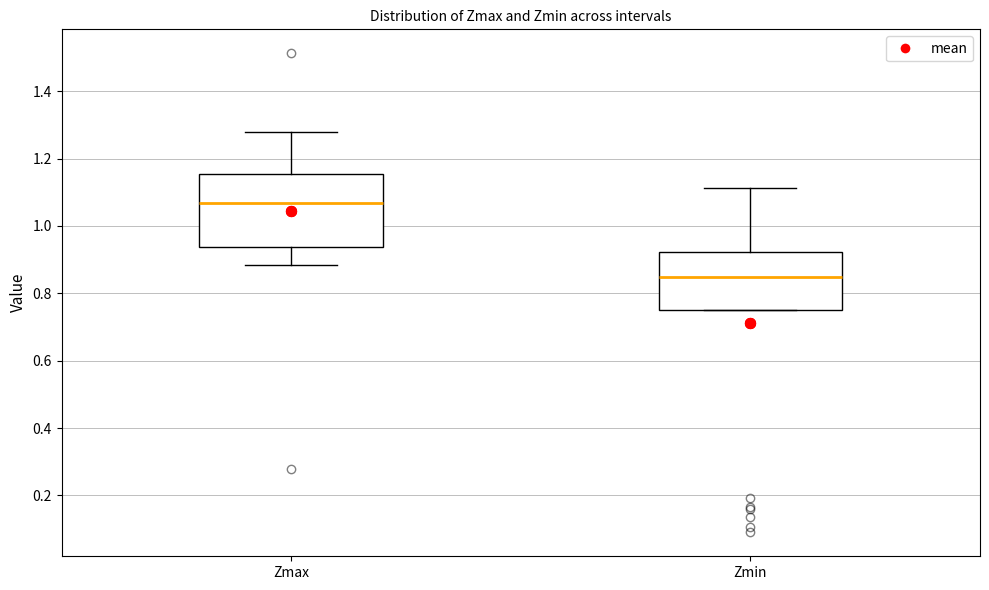

Comparing the boxes themselves (not the whiskers), which one is the tallest?

Zmax